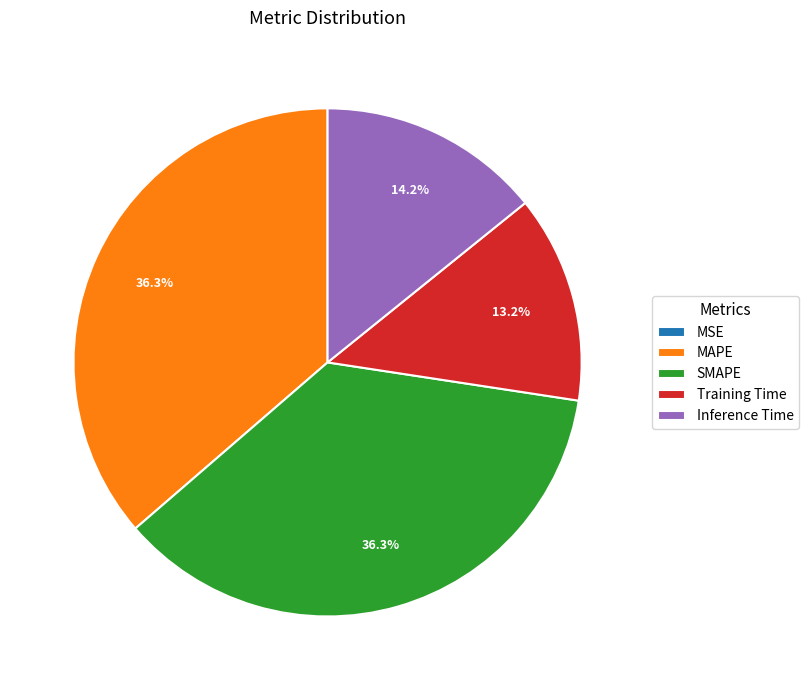

Is there any slice that represents more than half of the pie?

No